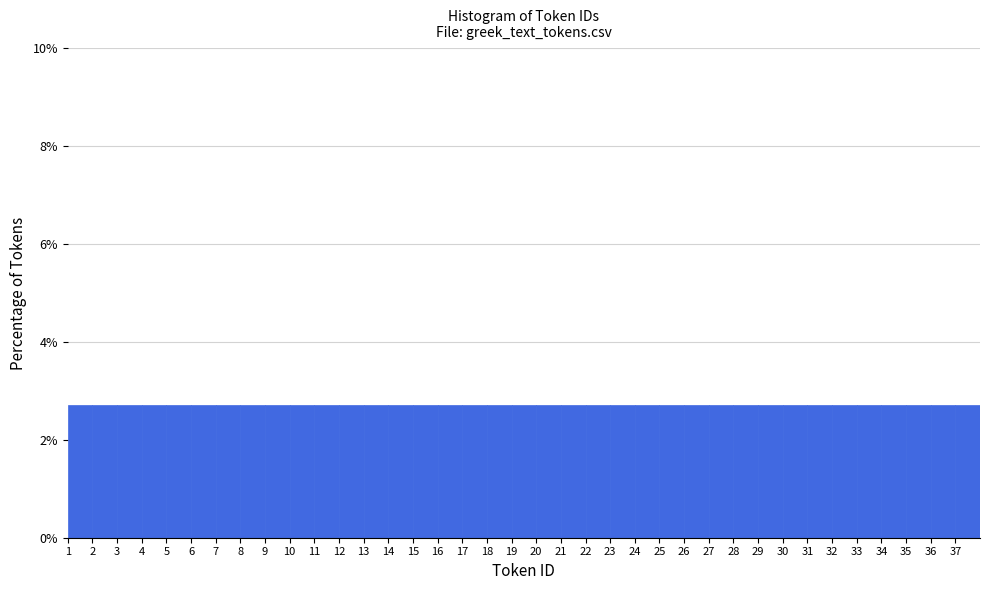

Reading left to right, list every bar in this chart as the range it spans on the x-axis followed by its height. The values are not printed on the chart, so give them approximately, as read against the axis.

1 to 2: 2.8
2 to 3: 2.8
3 to 4: 2.8
4 to 5: 2.8
5 to 6: 2.8
6 to 7: 2.8
7 to 8: 2.8
8 to 9: 2.8
9 to 10: 2.8
10 to 11: 2.8
11 to 12: 2.8
12 to 13: 2.8
13 to 14: 2.8
14 to 15: 2.8
15 to 16: 2.8
16 to 17: 2.8
17 to 18: 2.8
18 to 19: 2.8
19 to 20: 2.8
20 to 21: 2.8
21 to 22: 2.8
22 to 23: 2.8
23 to 24: 2.8
24 to 25: 2.8
25 to 26: 2.8
26 to 27: 2.8
27 to 28: 2.8
28 to 29: 2.8
29 to 30: 2.8
30 to 31: 2.8
31 to 32: 2.8
32 to 33: 2.8
33 to 34: 2.8
34 to 35: 2.8
35 to 36: 2.8
36 to 37: 2.8
37 to 38: 2.8